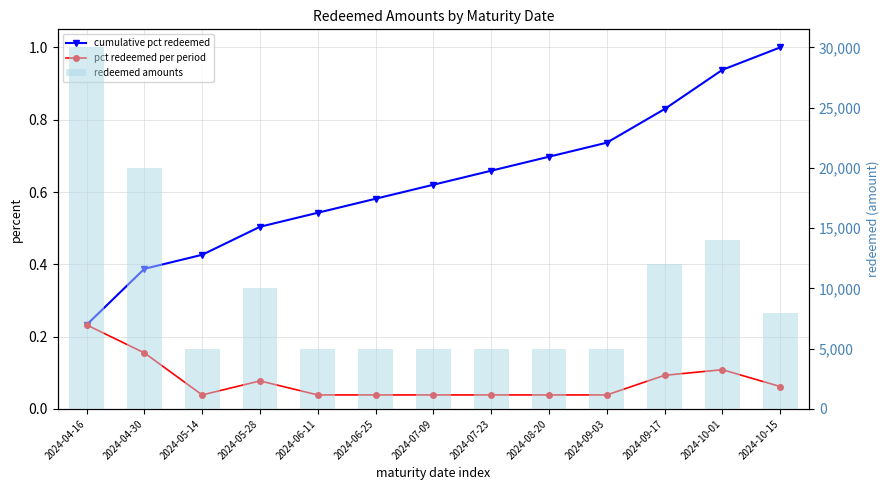

What is the maximum value shown in the chart?

30000.0